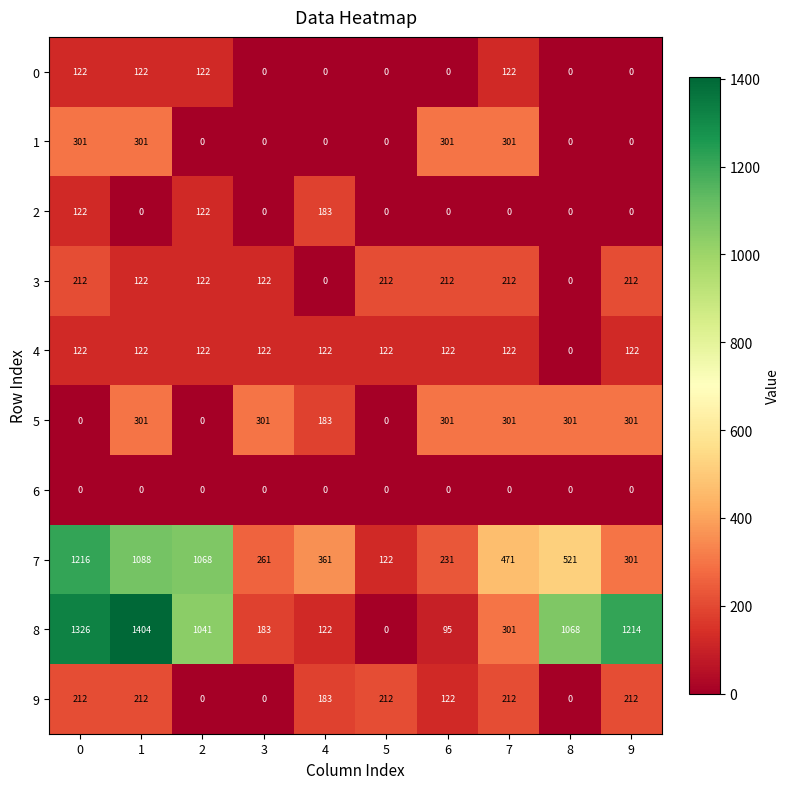

How many distinct data groups are displayed?

10